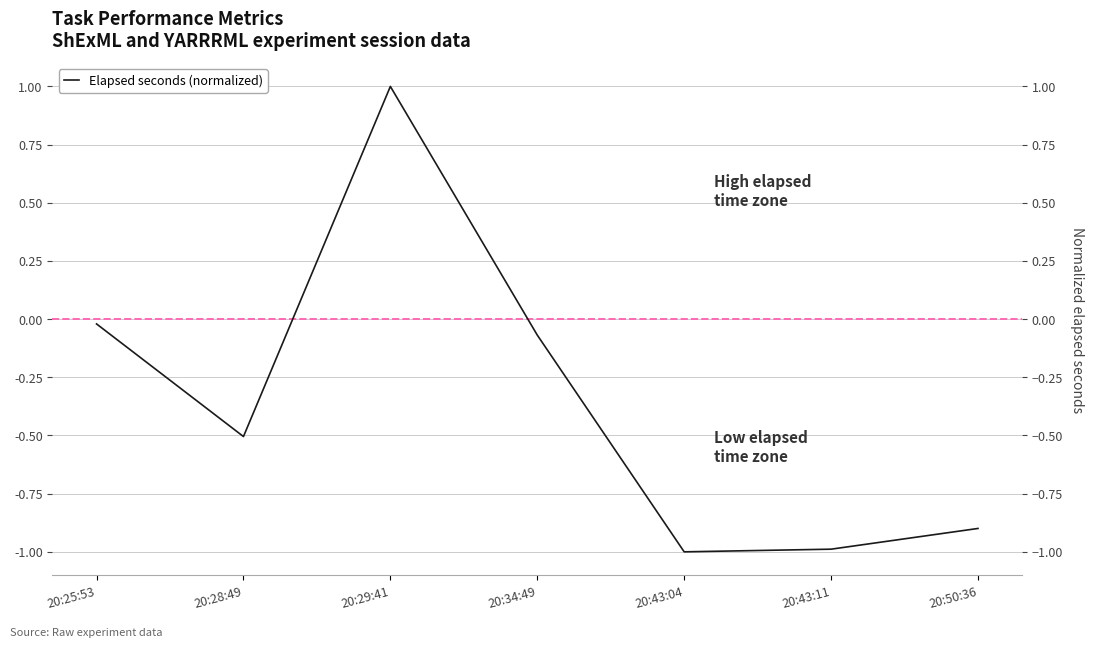

What is the maximum value shown in the chart?

1.0